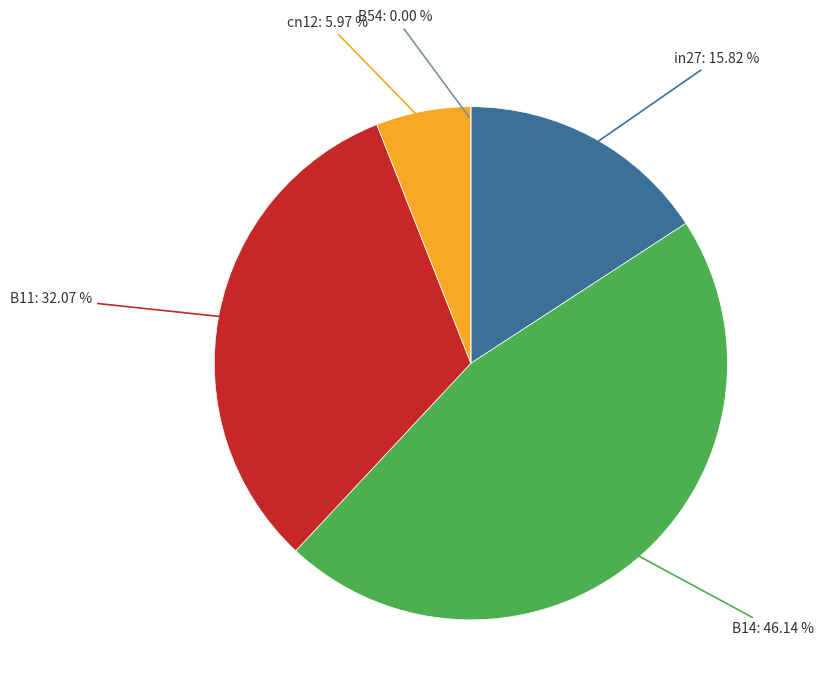

Count the number of slices in the pie.

5